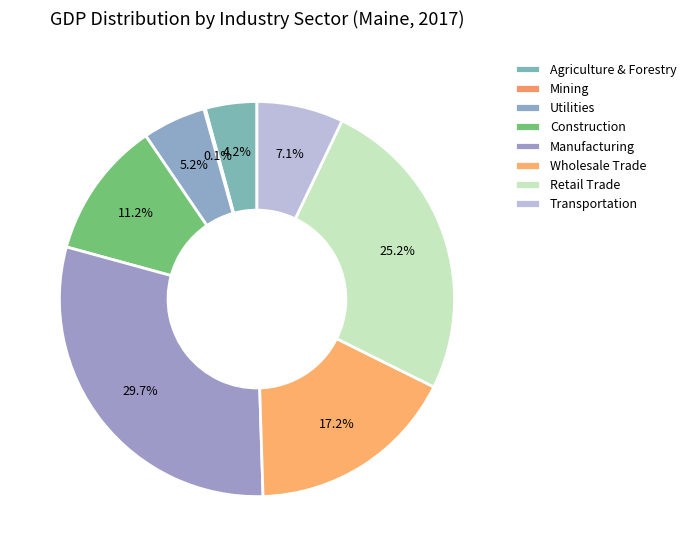

How many segments does this pie chart have?

8